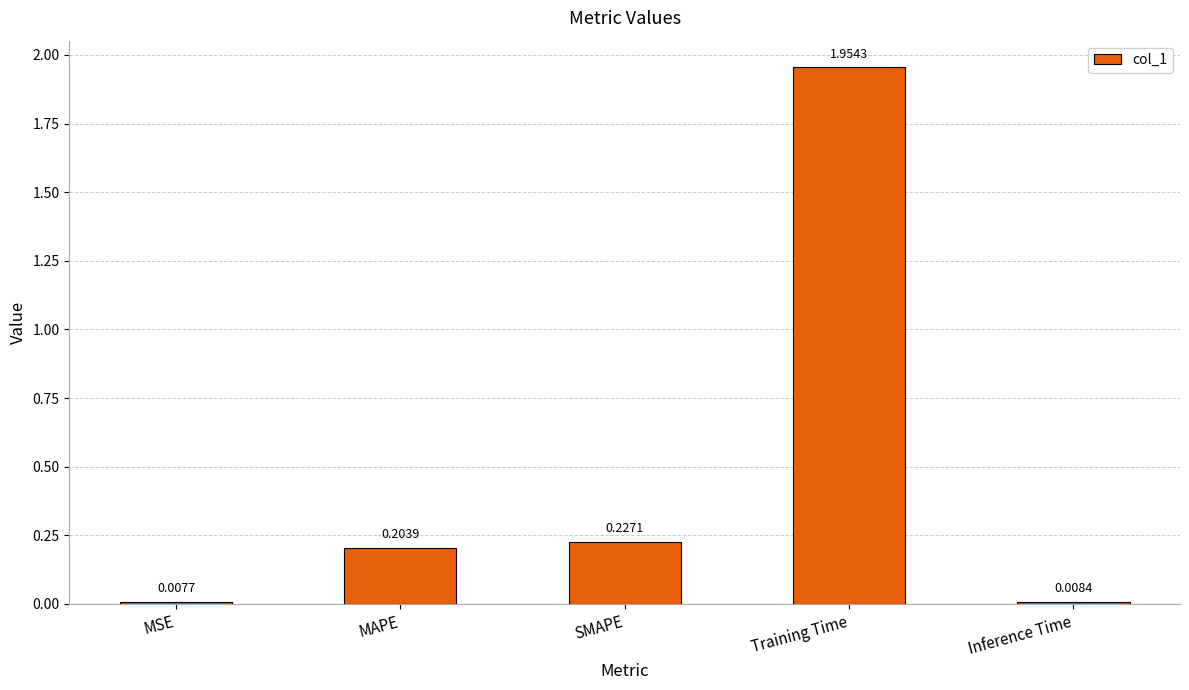

What is the average value?

0.5